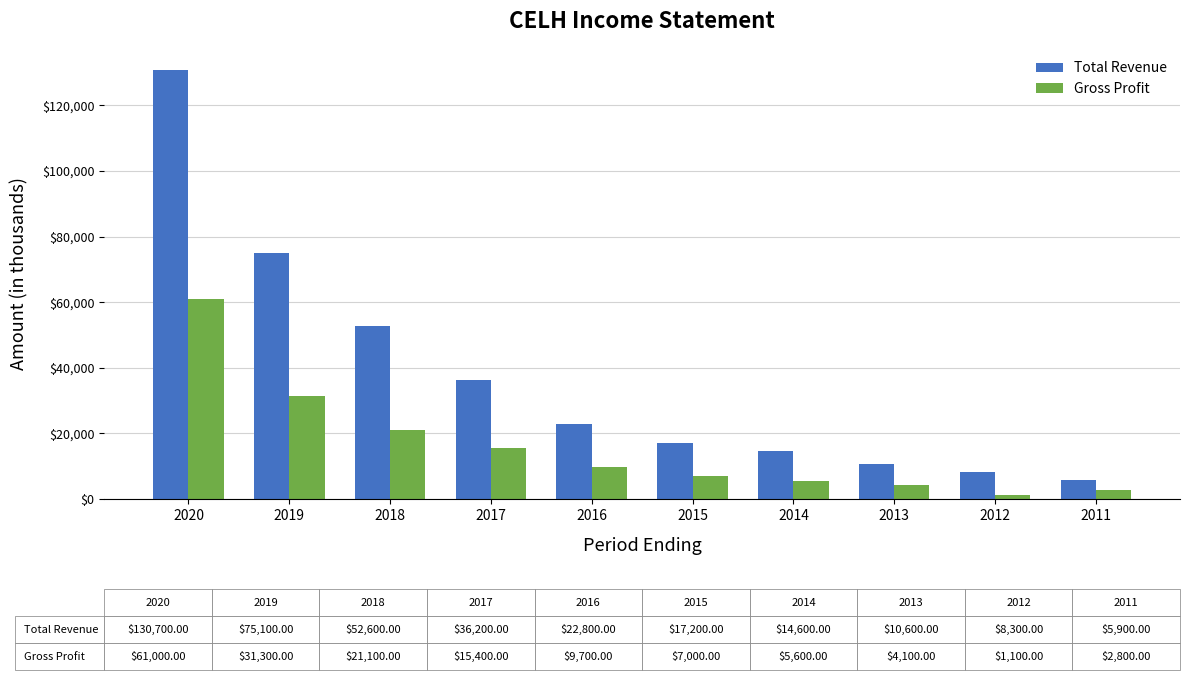

At which category is the sum across all series the highest?

2020